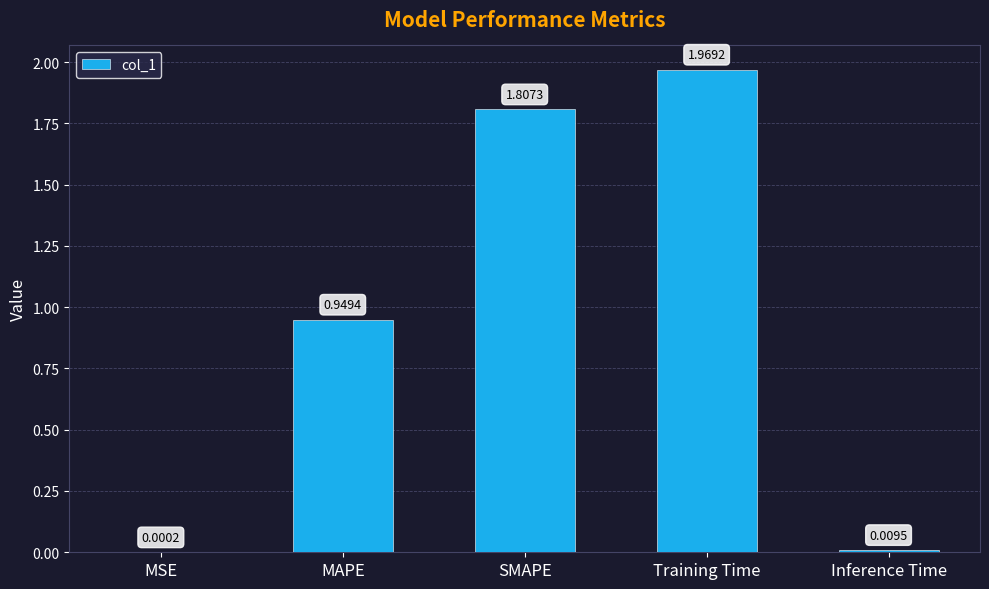

Is it true that the value at Training Time is 0.5?

False